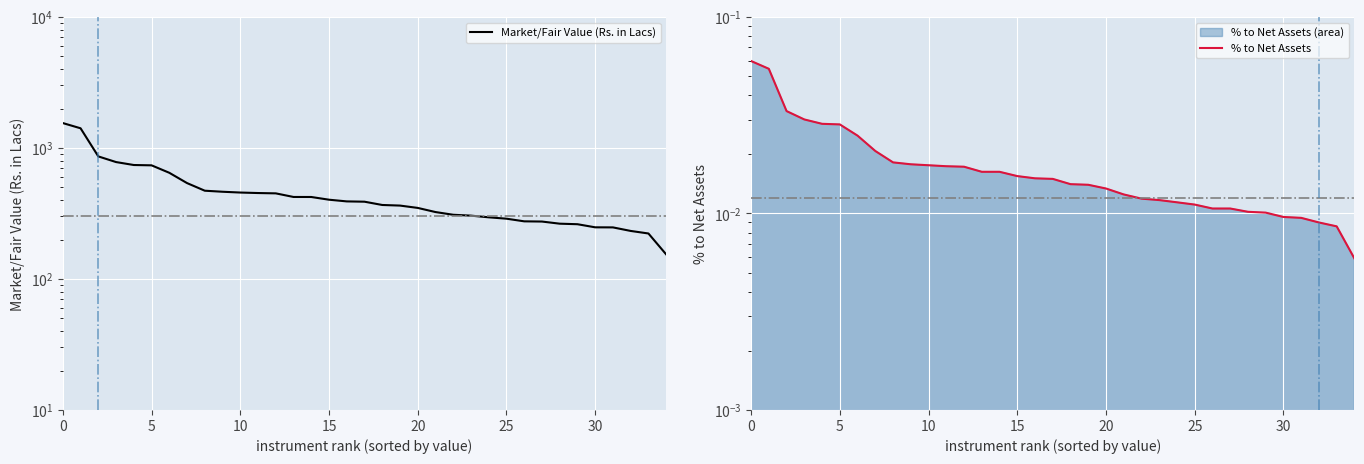

Rank the series at 28 from highest to lowest value.

Market/Fair Value (Rs. in Lacs), % to Net Assets